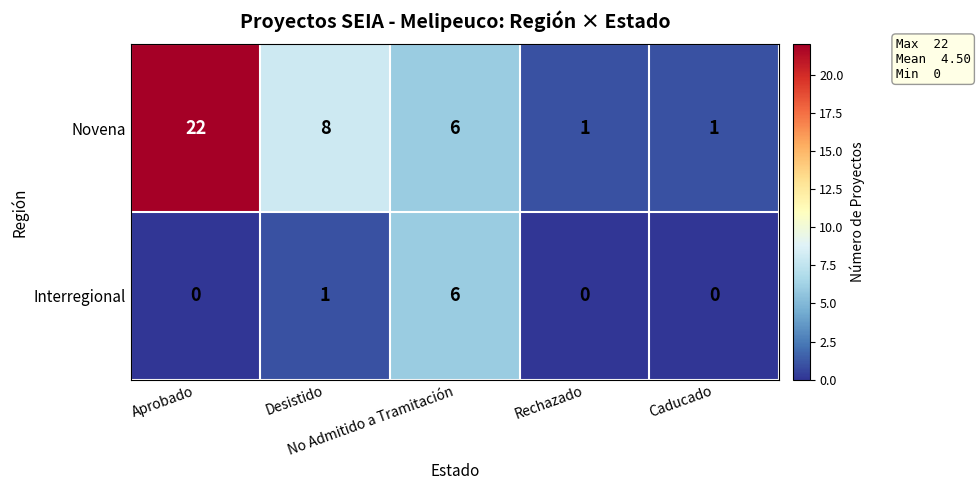

Which series has the largest total across all categories?

Novena